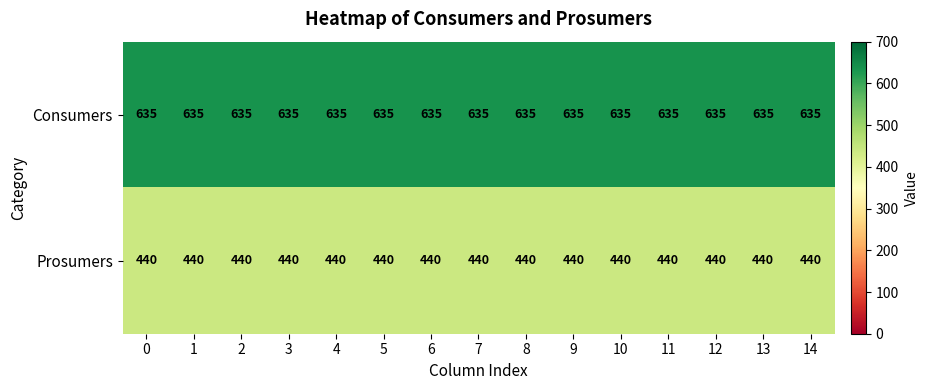

What is the difference between the highest and lowest values at 9?

195